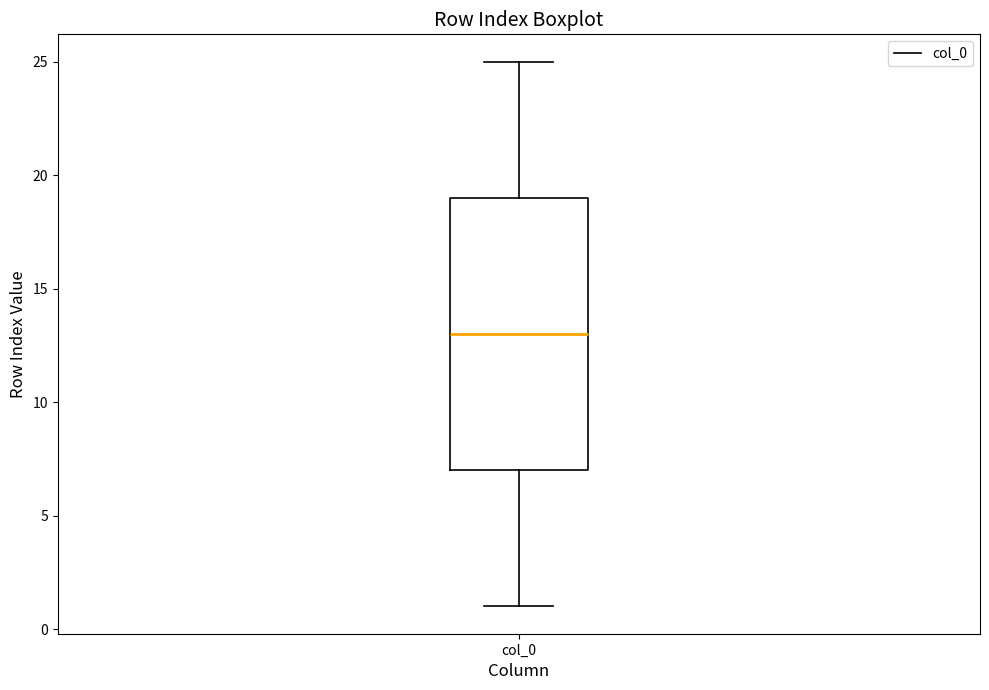

Transcribe this box plot: give where the median line is, the range the box spans, and where the two whiskers end, as read against the y-axis. The values are not printed on the chart, so give them approximately, as read against the axis.

median 13, box 7 to 19, whiskers 1 to 25